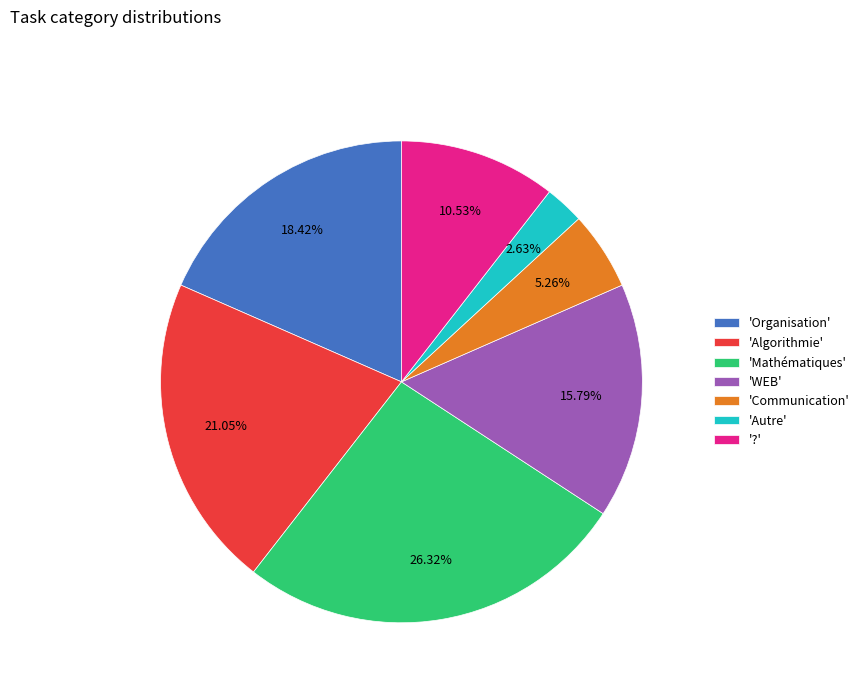

Rank the categories by value from highest to lowest.

'Mathématiques', 'Algorithmie', 'Organisation', 'WEB', '?', 'Communication', 'Autre'